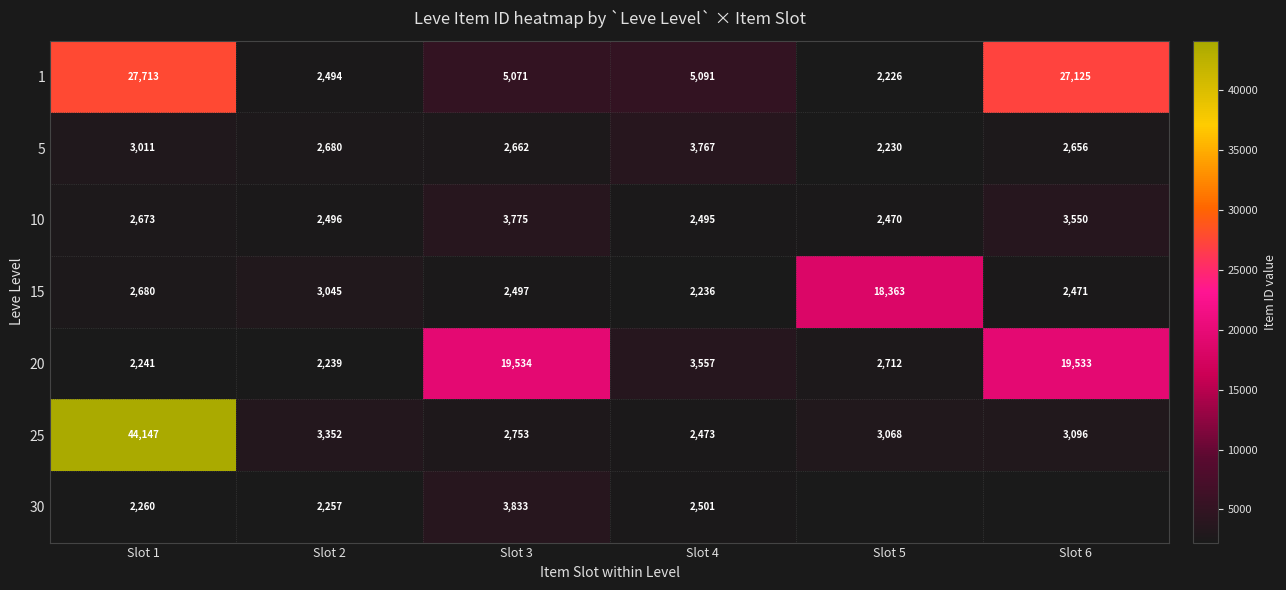

Which series changed the most between Slot 3 and Slot 4?

20